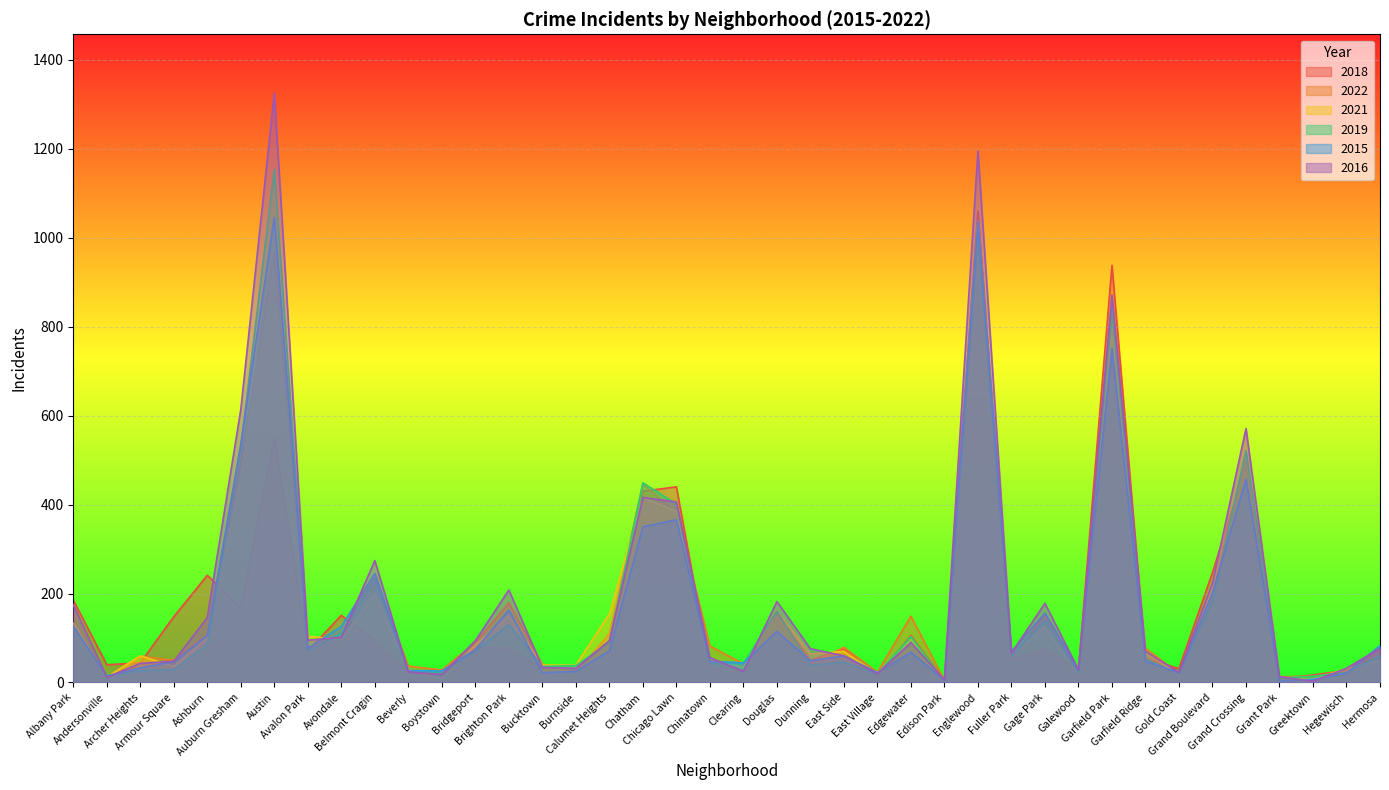

Which has a higher value, Gage Park or Grand Crossing?

Grand Crossing